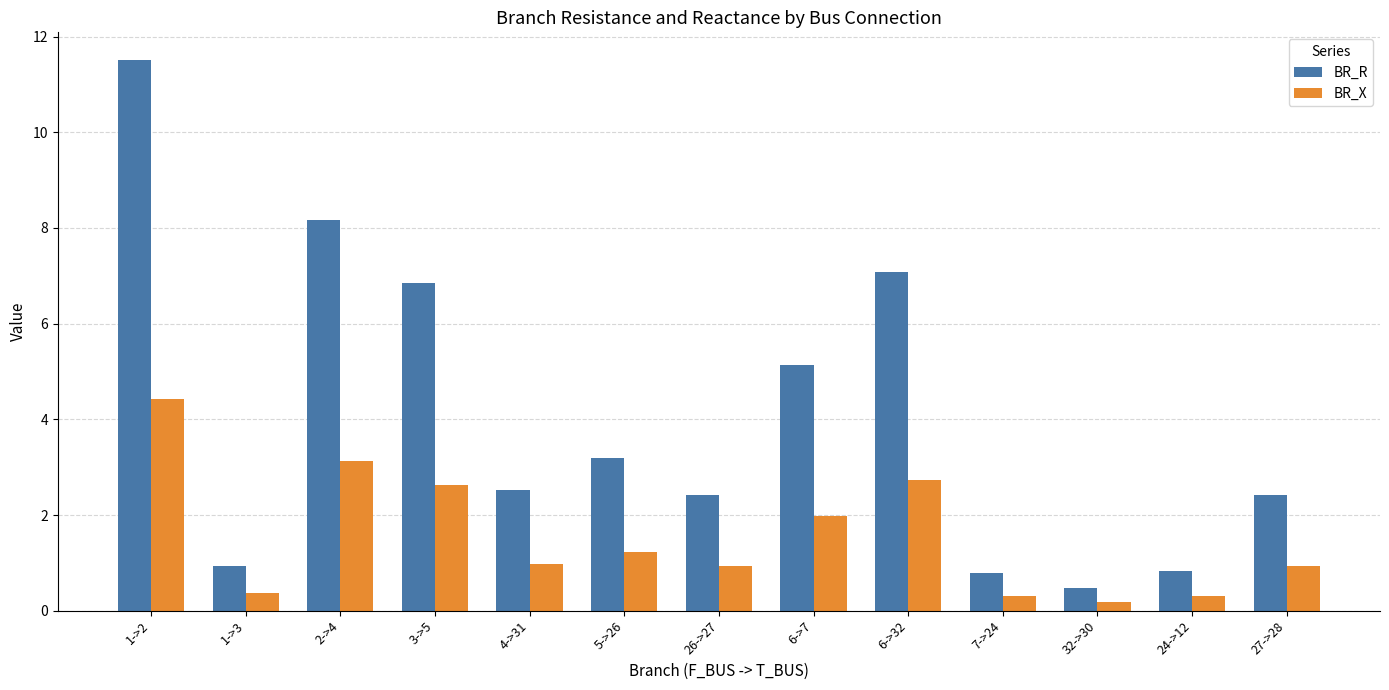

Which series has the largest total across all categories?

BR_R